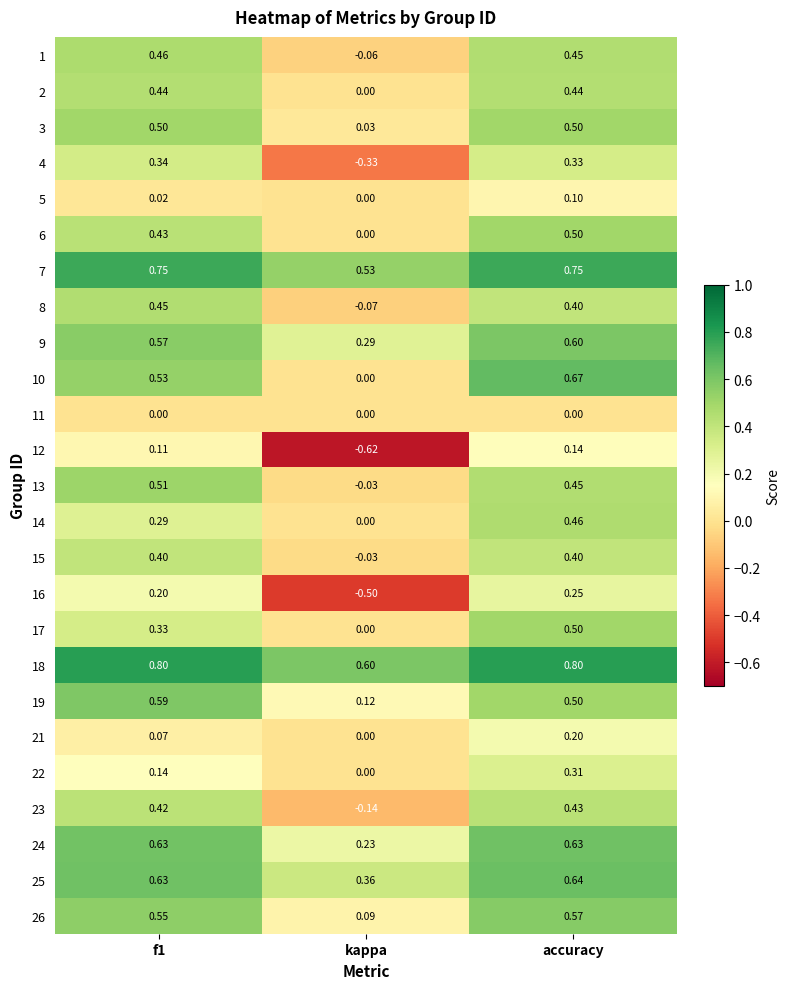

Where is 4 nearest to the value 0?

kappa